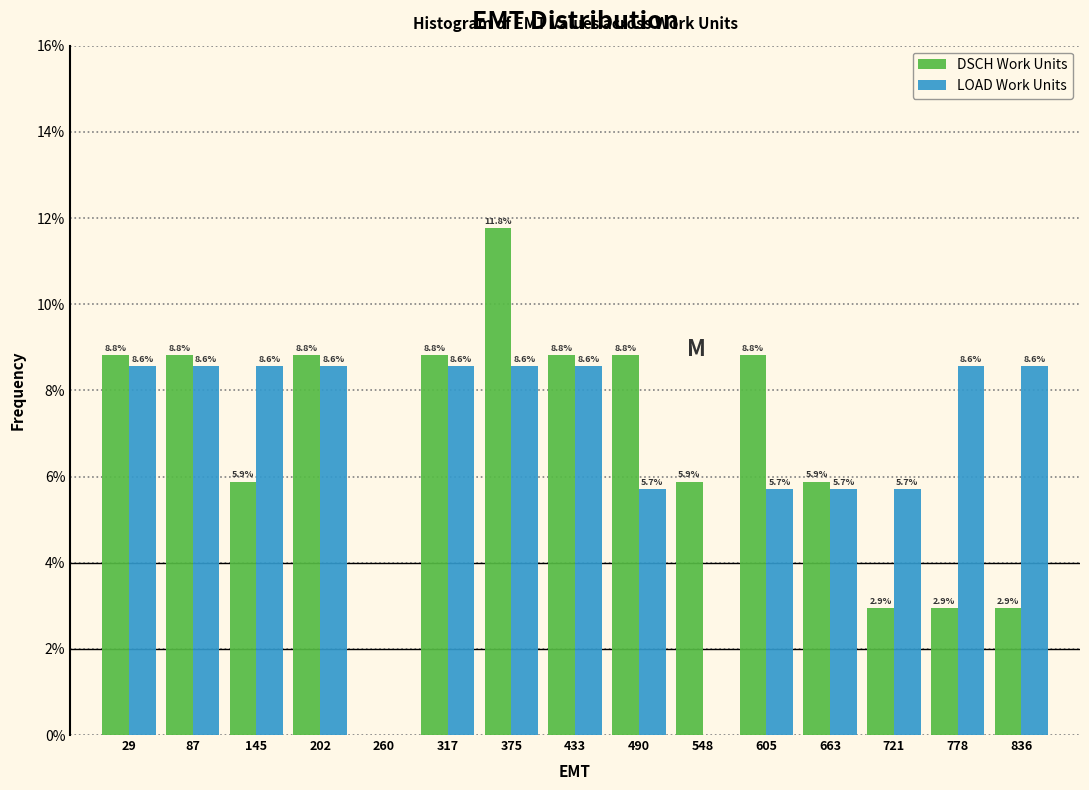

In the DSCH Work Units series, which range on the x-axis has the tallest bar?

350 to 400